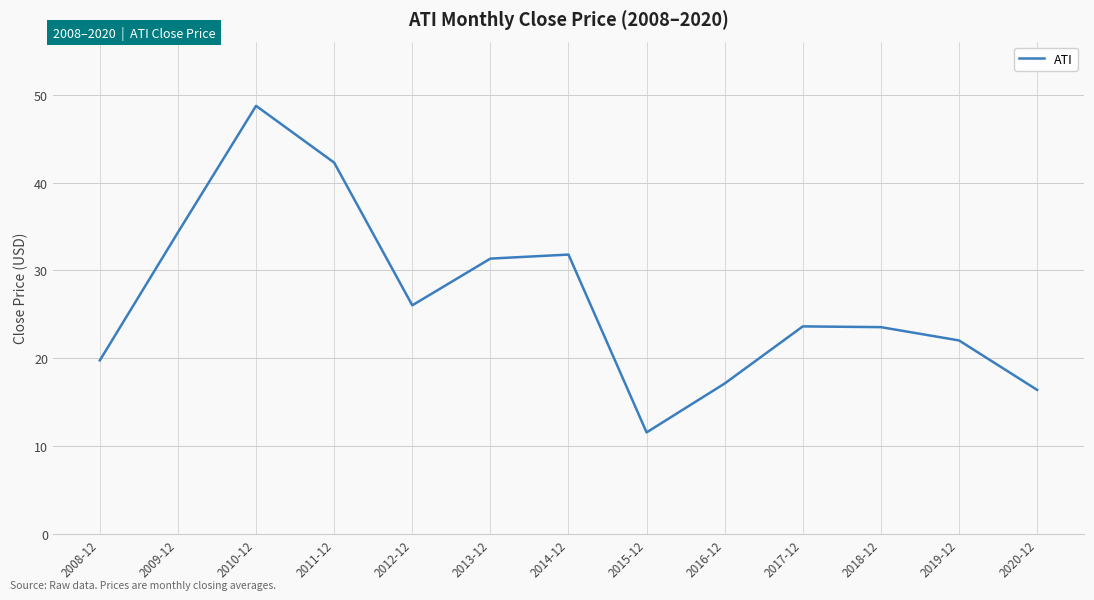

Where does the data first go above 23?

2009-12